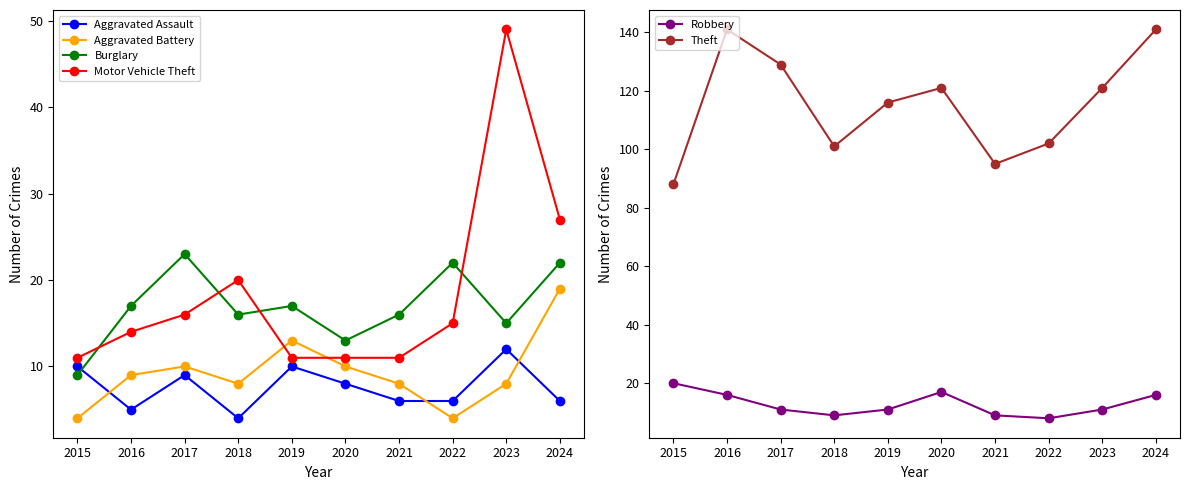

Between 2016 and 2018, which series saw the biggest shift?

Theft